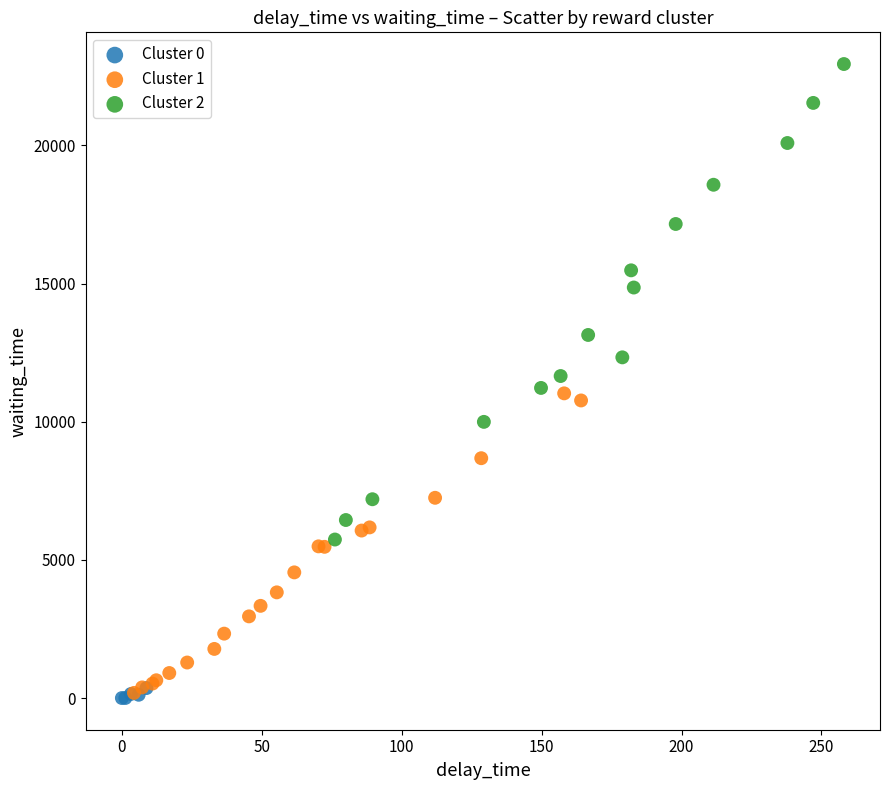

Which series reaches the maximum Y coordinate?

Cluster 2